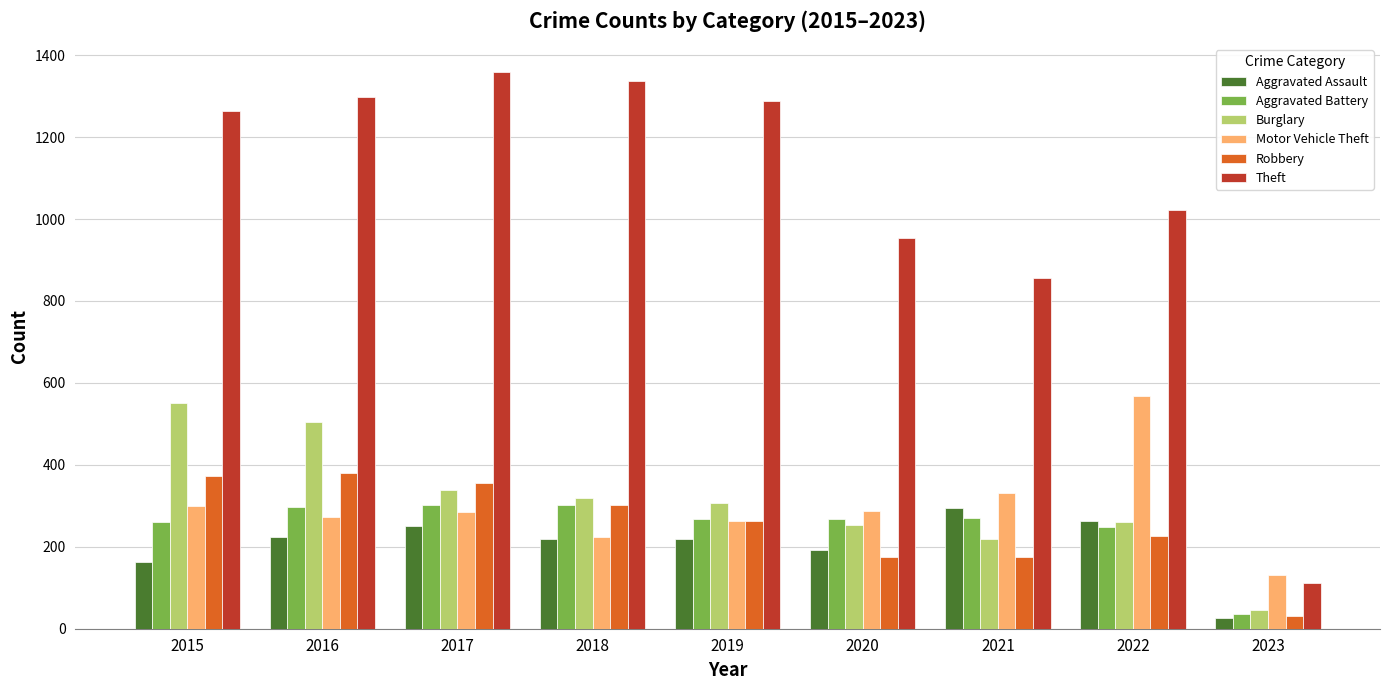

Which series has the largest total across all categories?

Theft